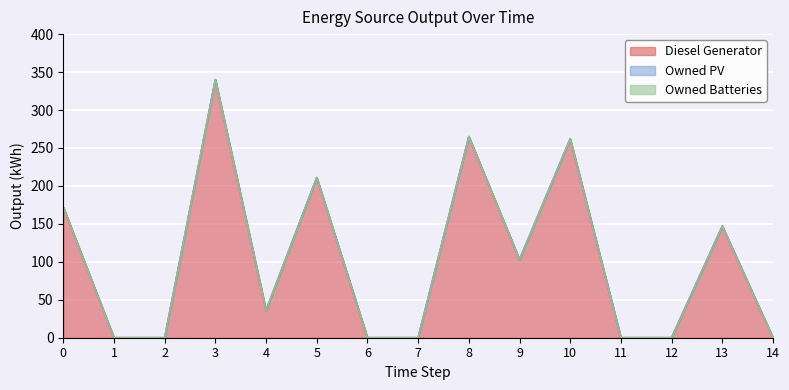

True or false: Diesel Generator and Owned PV cross at least once.

False